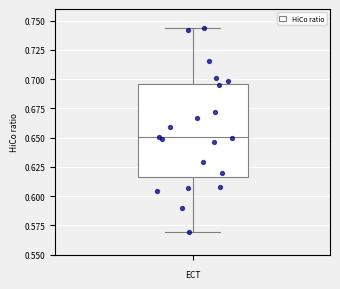

Where does the lower whisker of the box end on the y-axis? The values are not printed on the chart, so give them approximately, as read against the axis.

0.570